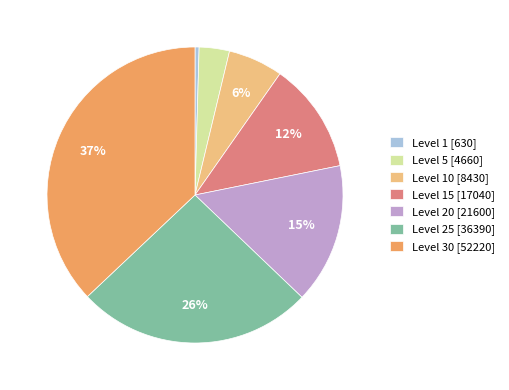

Do Level 25 [36390] and Level 10 [8430] together represent more than half of the pie?

No